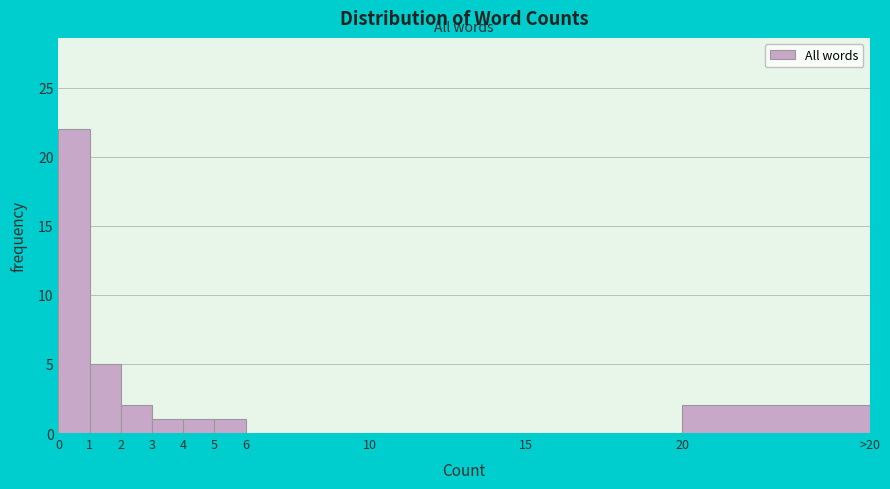

Reading left to right, transcribe all the data shown in this chart.

0=22	1=5	2=2	3=1	4=1	5=1	6=0	10=0	15=0	20=2